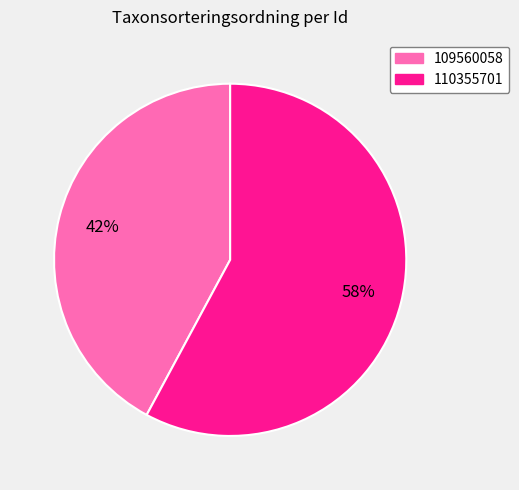

To the nearest percent, what is the difference between the largest and smallest slice percentages?

16%